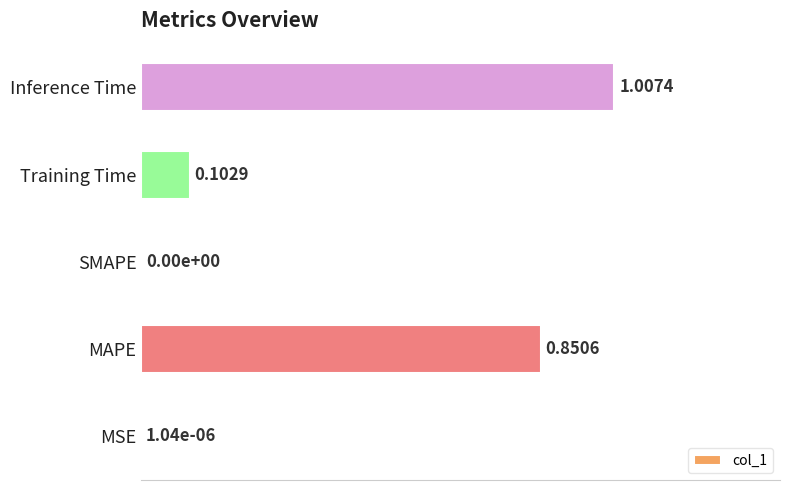

Which category has the highest value across all series?

Inference Time